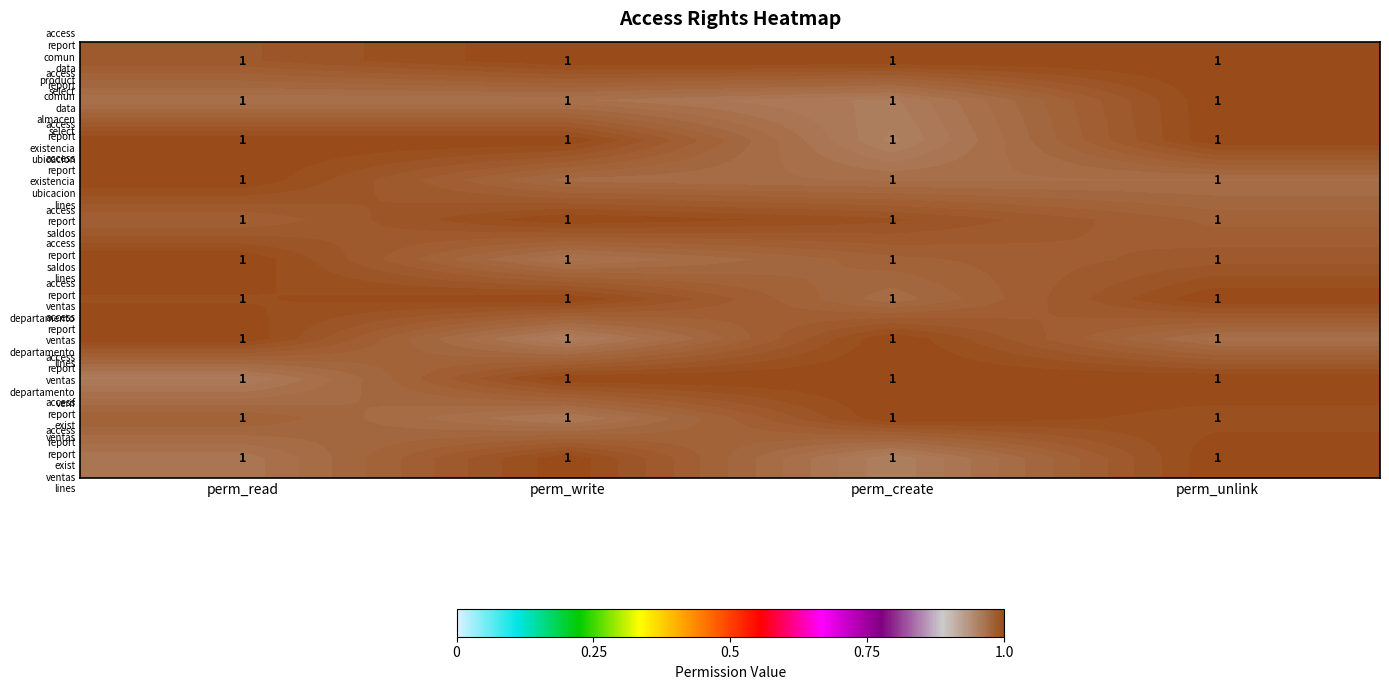

What is the average value of the access report ventas departamento lines series?

1.0